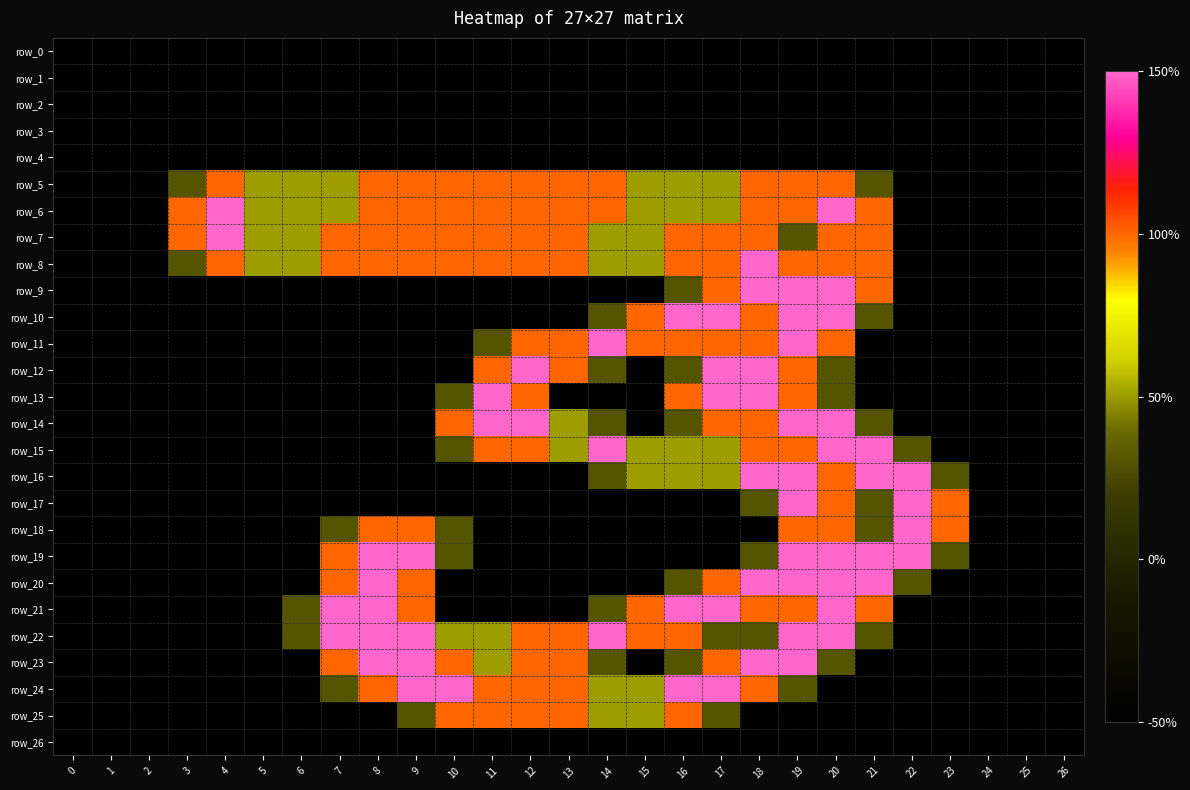

Which series has the widest spread of values?

row_6